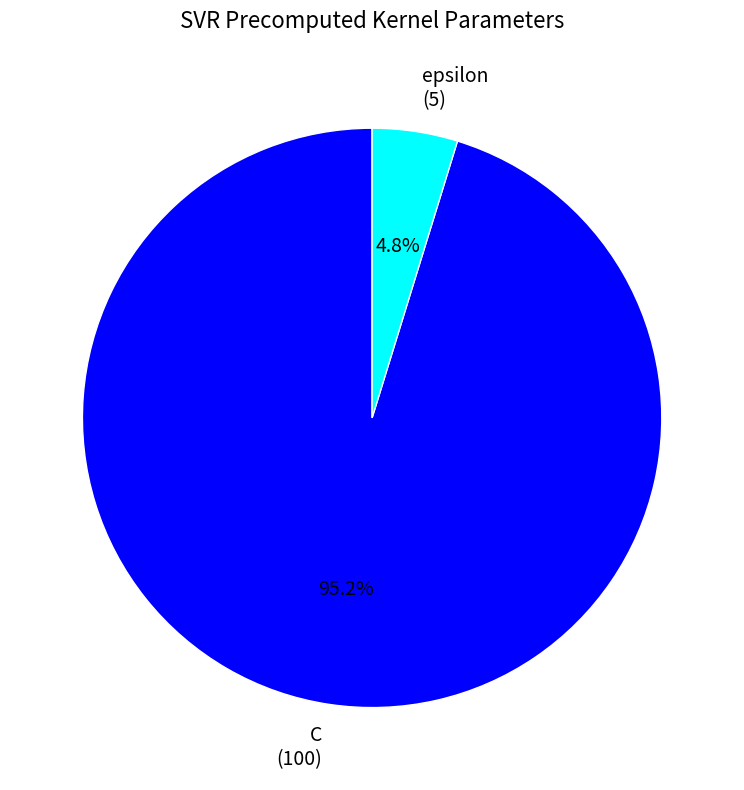

True or false: C accounts for 95% of the total.

True